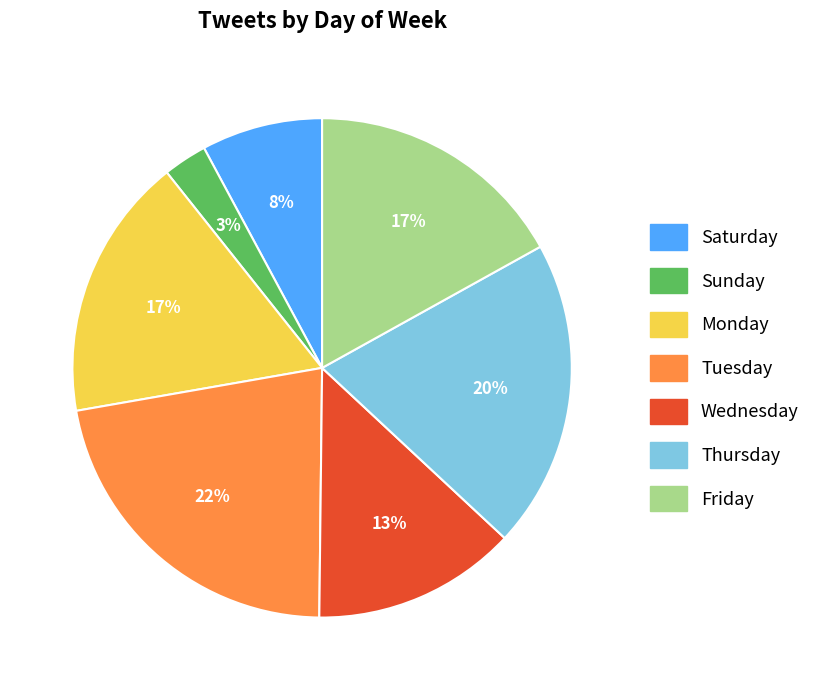

Is there any slice that represents more than half of the pie?

No